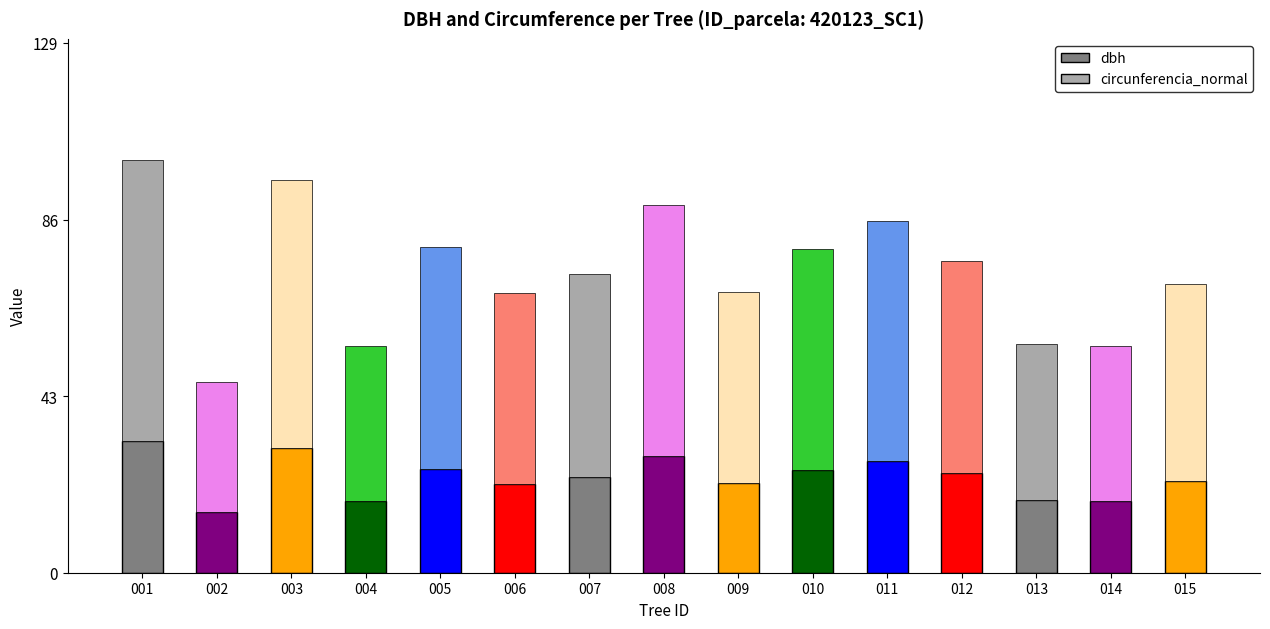

True or false: dbh has a value of 29.9 at 009.

False